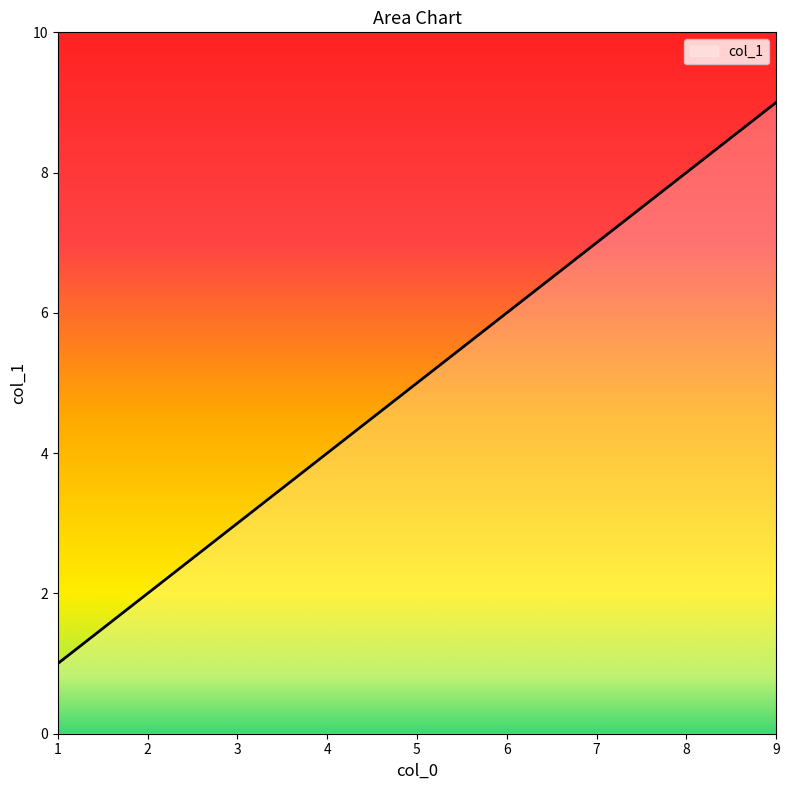

Reading left to right, transcribe all the data shown in this chart.

1=1	3=3	5=5	7=7	9=9